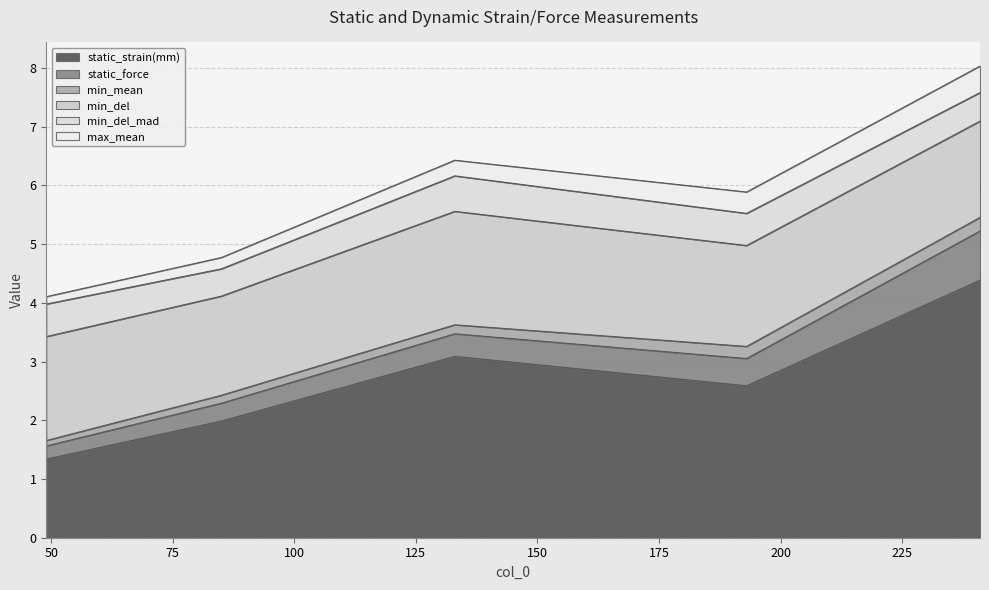

What is the difference between the static_force values at 241 and 85?

0.5